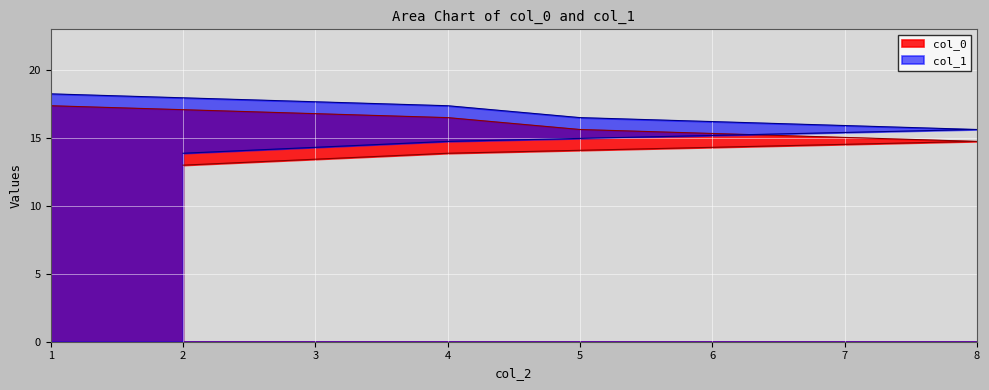

Which category has the lowest value in the col_0 series?

2